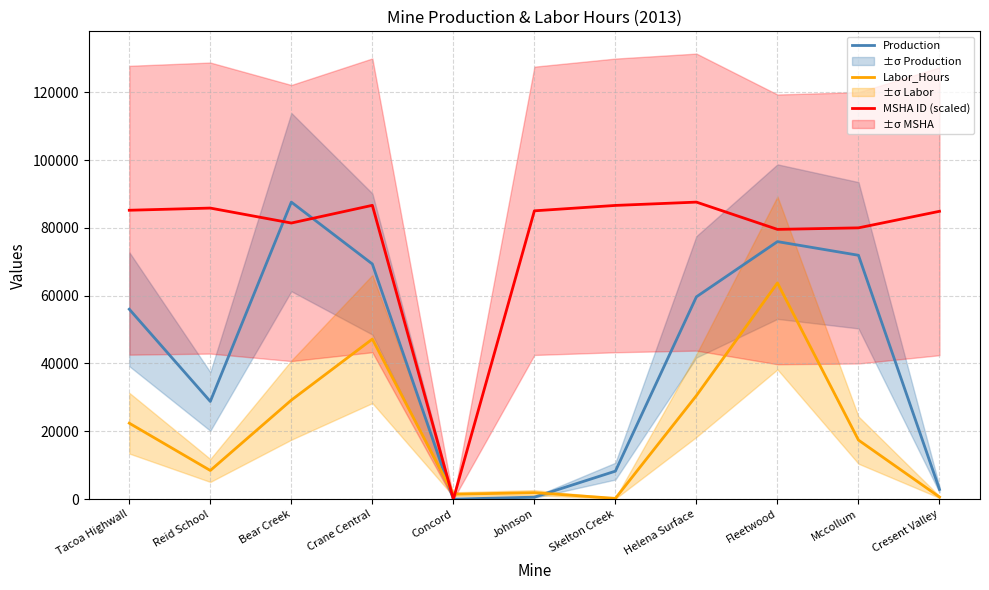

How many data points in Labor_Hours are less than 17411?

5